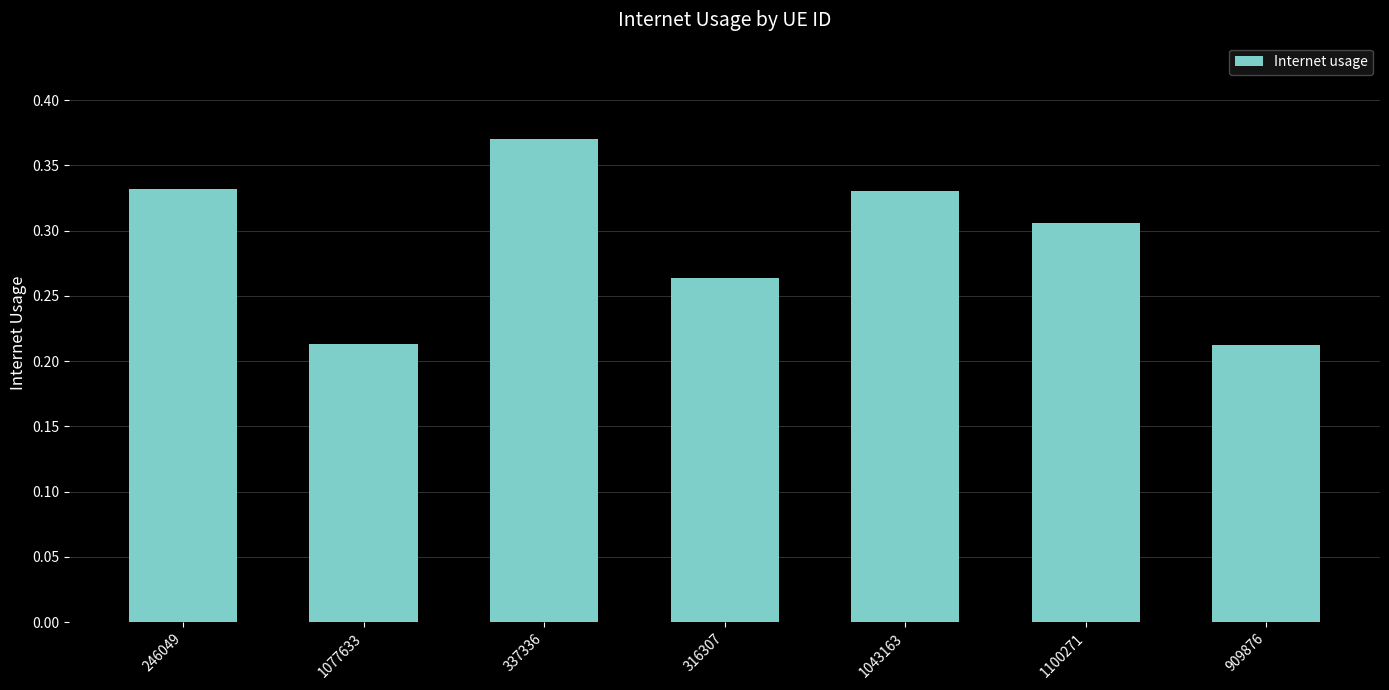

How many values are between 0 and 1?

7